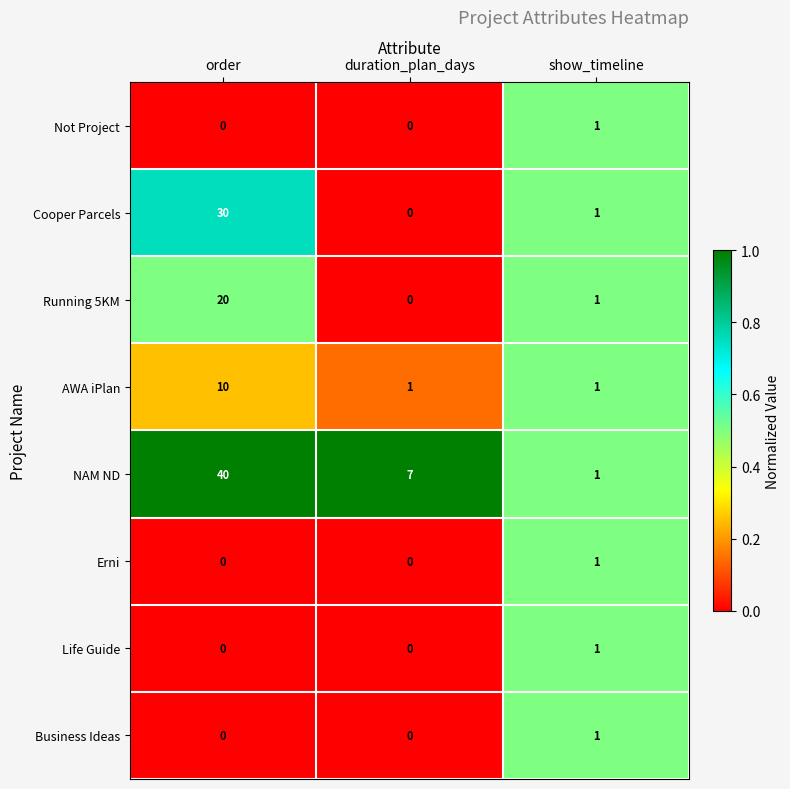

Reading left to right, list all the values displayed in this chart.

Not Project: order=0	duration_plan_days=0	show_timeline=1
Cooper Parcels: order=30	duration_plan_days=0	show_timeline=1
Running 5KM: order=20	duration_plan_days=0	show_timeline=1
AWA iPlan: order=10	duration_plan_days=1	show_timeline=1
NAM ND: order=40	duration_plan_days=7	show_timeline=1
Erni: order=0	duration_plan_days=0	show_timeline=1
Life Guide: order=0	duration_plan_days=0	show_timeline=1
Business Ideas: order=0	duration_plan_days=0	show_timeline=1